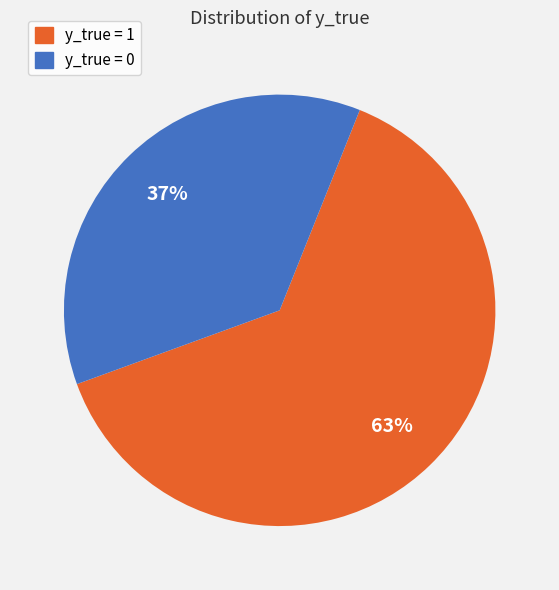

Is the sum of y_true = 0 and y_true = 1 greater than half?

Yes